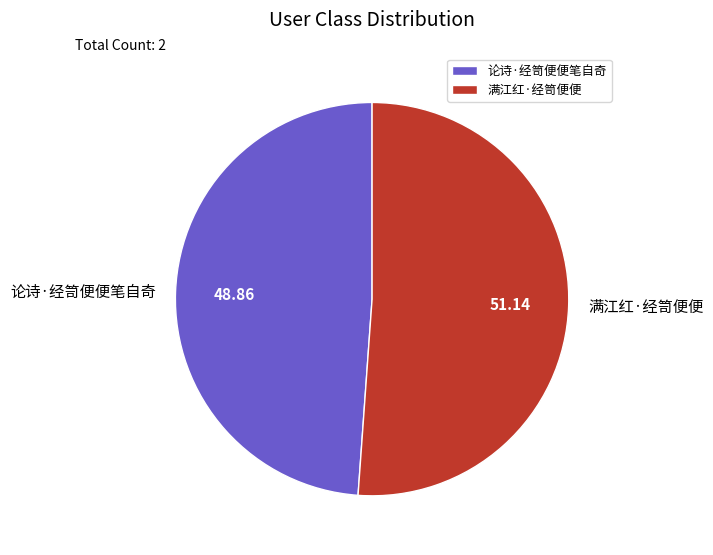

What is the largest slice in the pie chart?

满江红·经笥便便